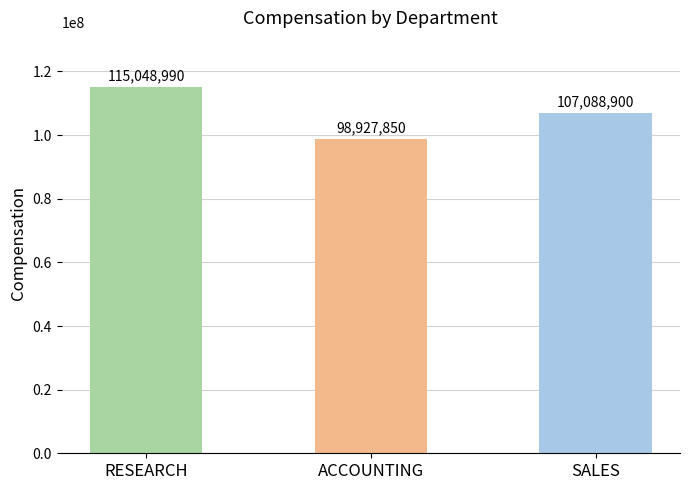

Where is the data nearest to the value 106988420?

SALES